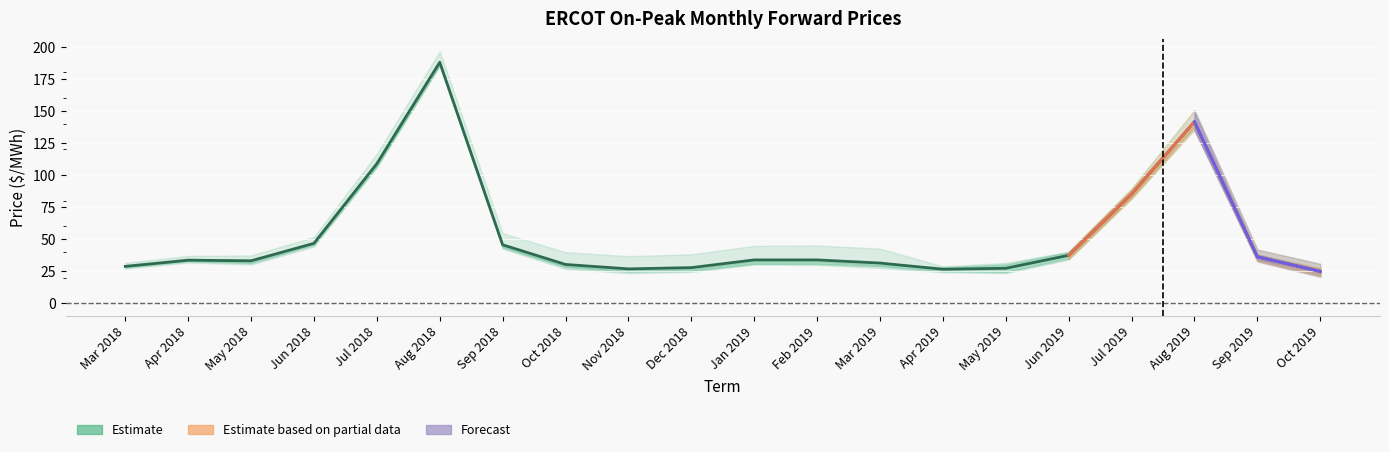

What is the label of the 5th point from the left?

Jul 2018